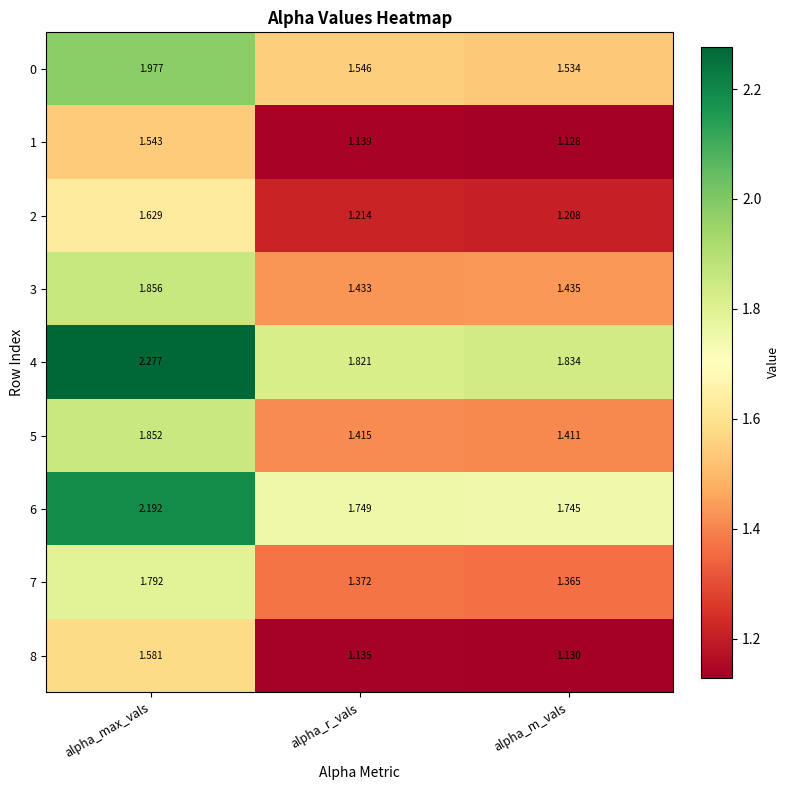

At which category is the sum across all series the highest?

alpha_max_vals